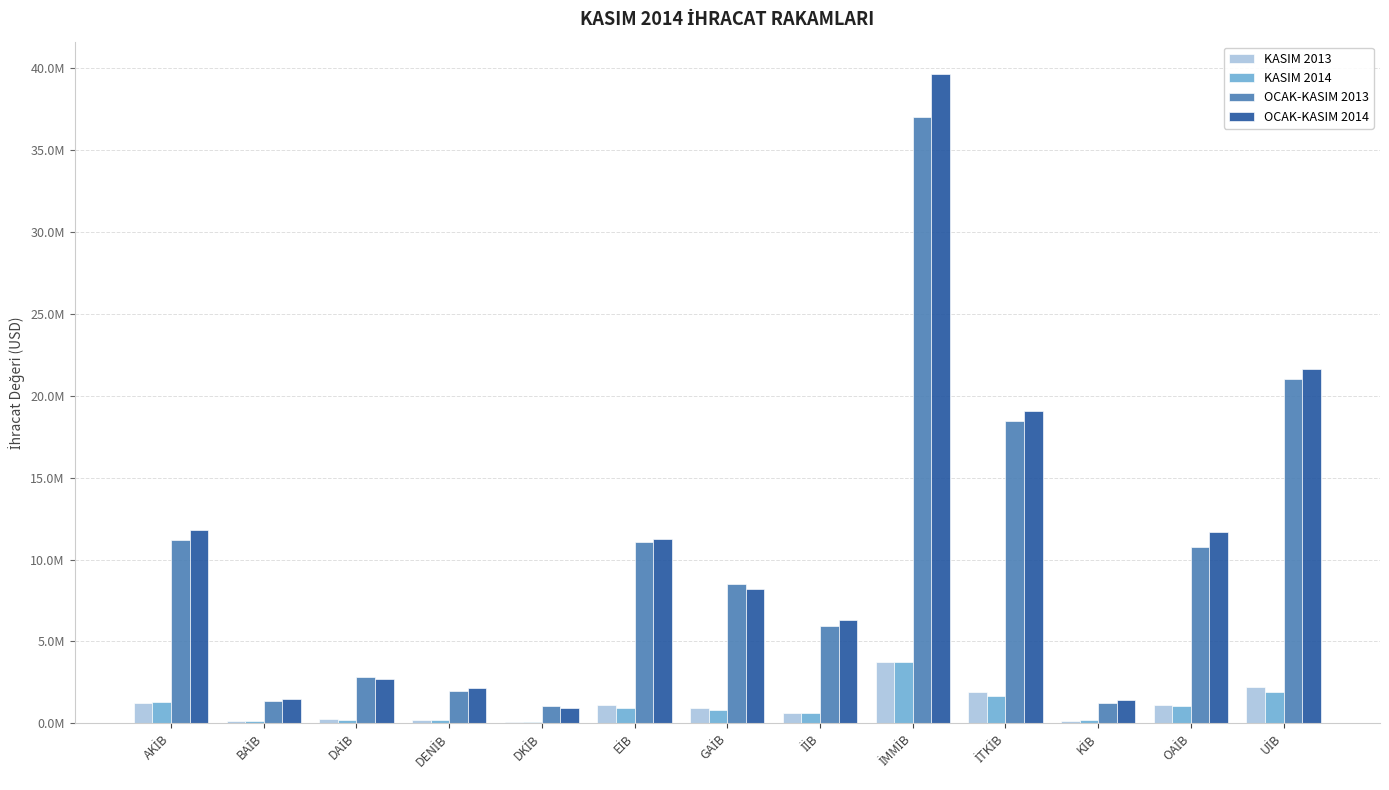

What are all the series names shown in the legend?

KASIM 2013, KASIM 2014, OCAK-KASIM 2013, OCAK-KASIM 2014